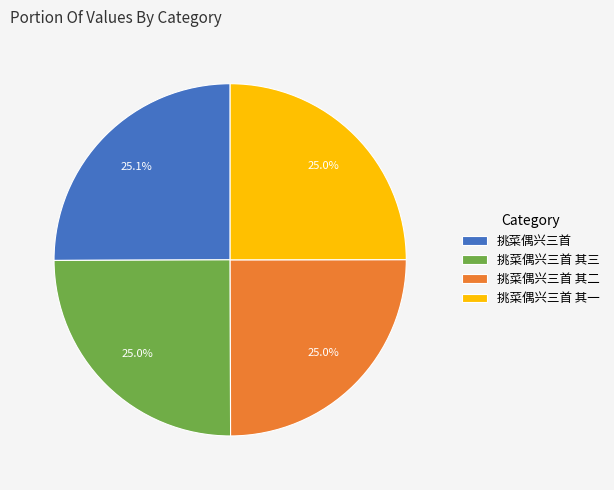

Count the number of slices in the pie.

4